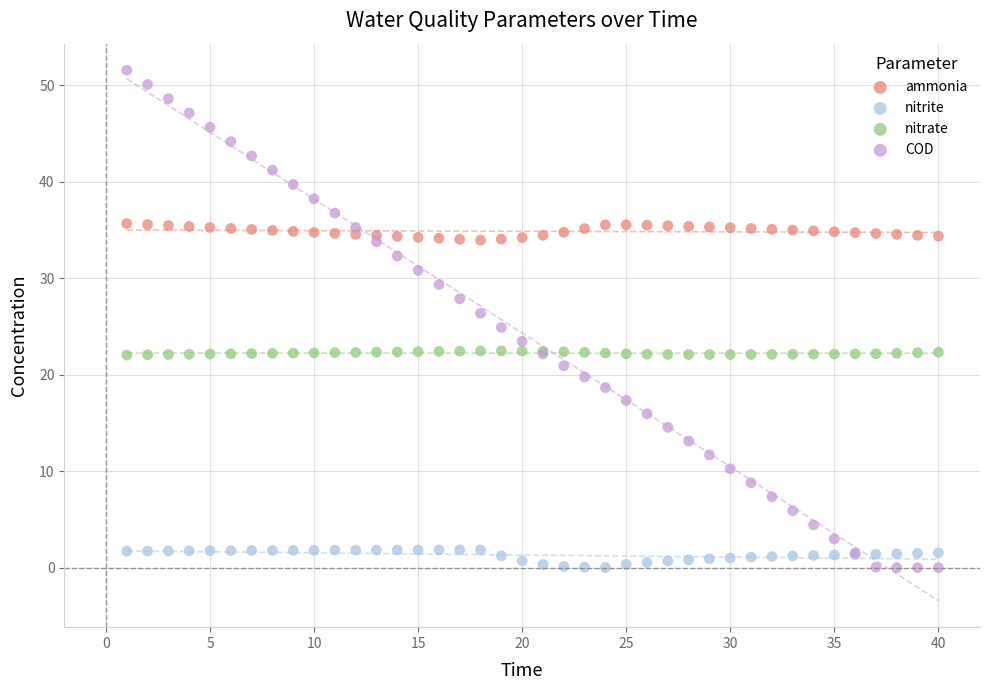

Which series has the widest spread of Y values?

COD